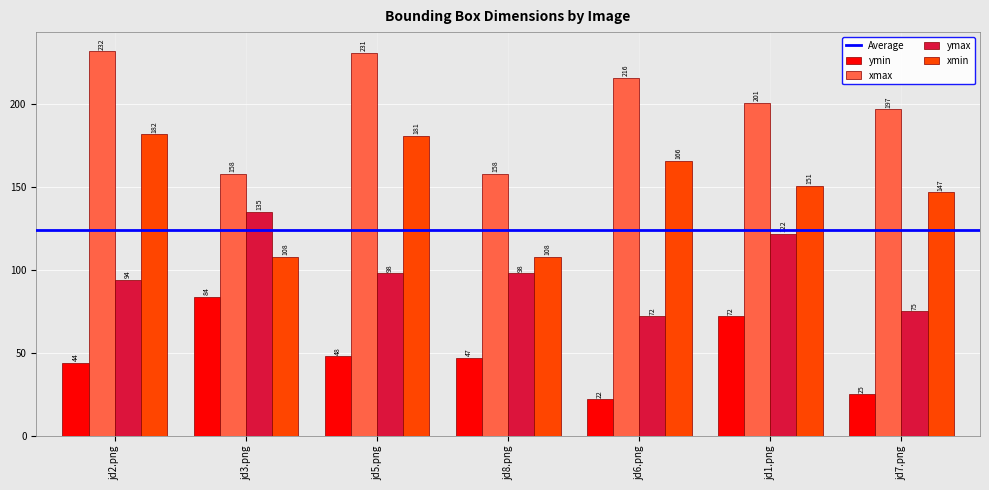

What is the label of the 7th bar from the left?

jd7.png